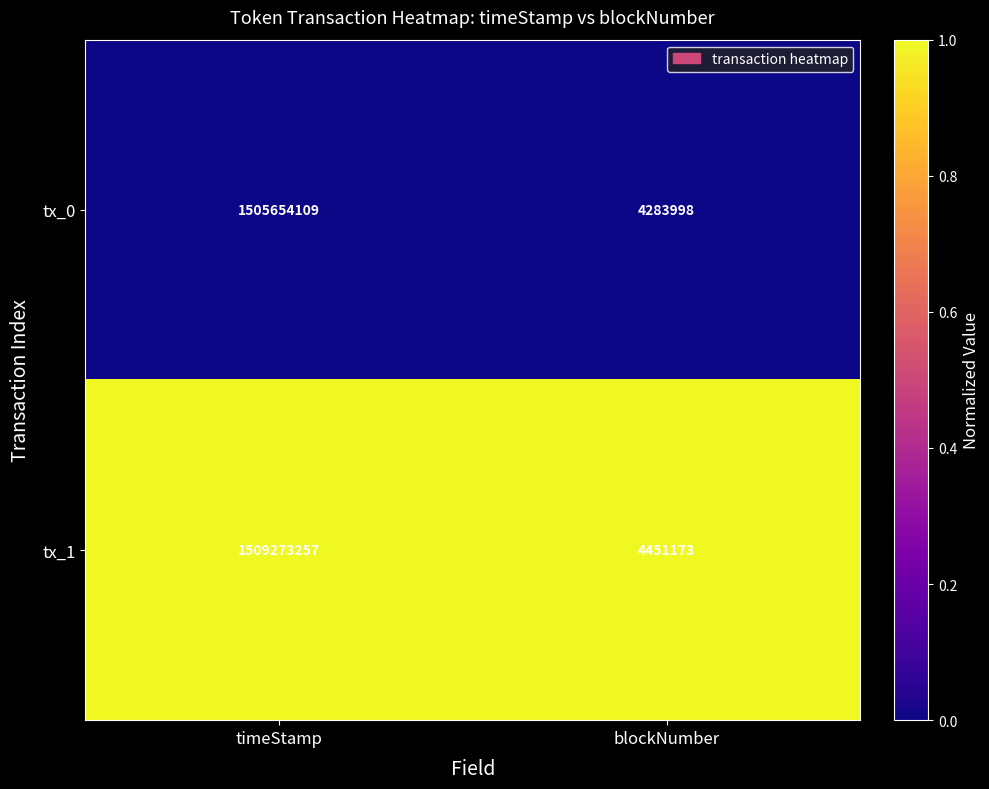

At which category is the sum across all series the highest?

timeStamp